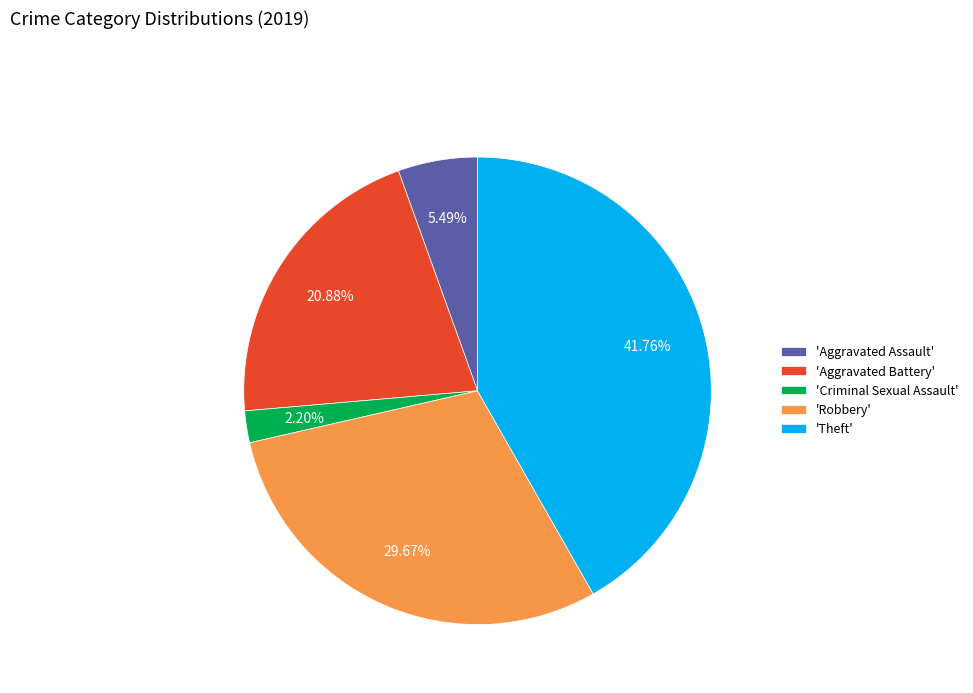

Rank the categories by value from highest to lowest.

'Theft', 'Robbery', 'Aggravated Battery', 'Aggravated Assault', 'Criminal Sexual Assault'